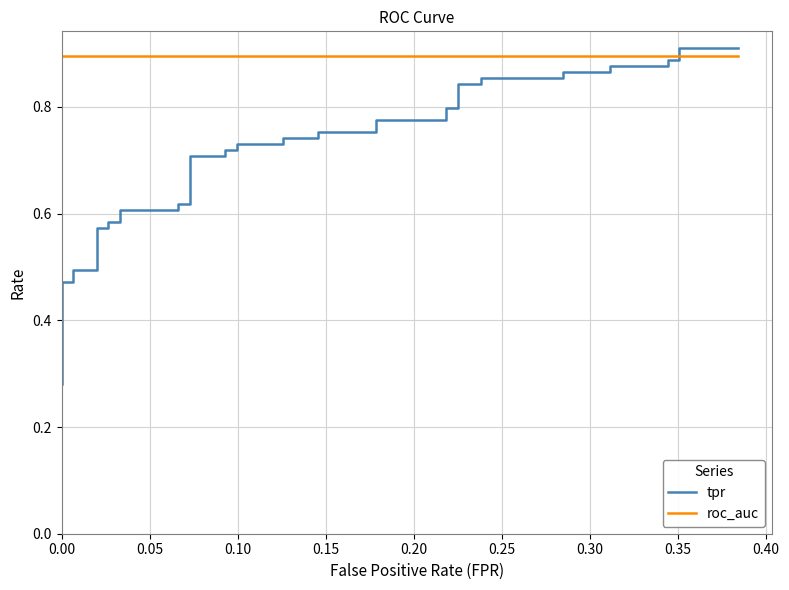

What is the smallest value displayed?

0.3